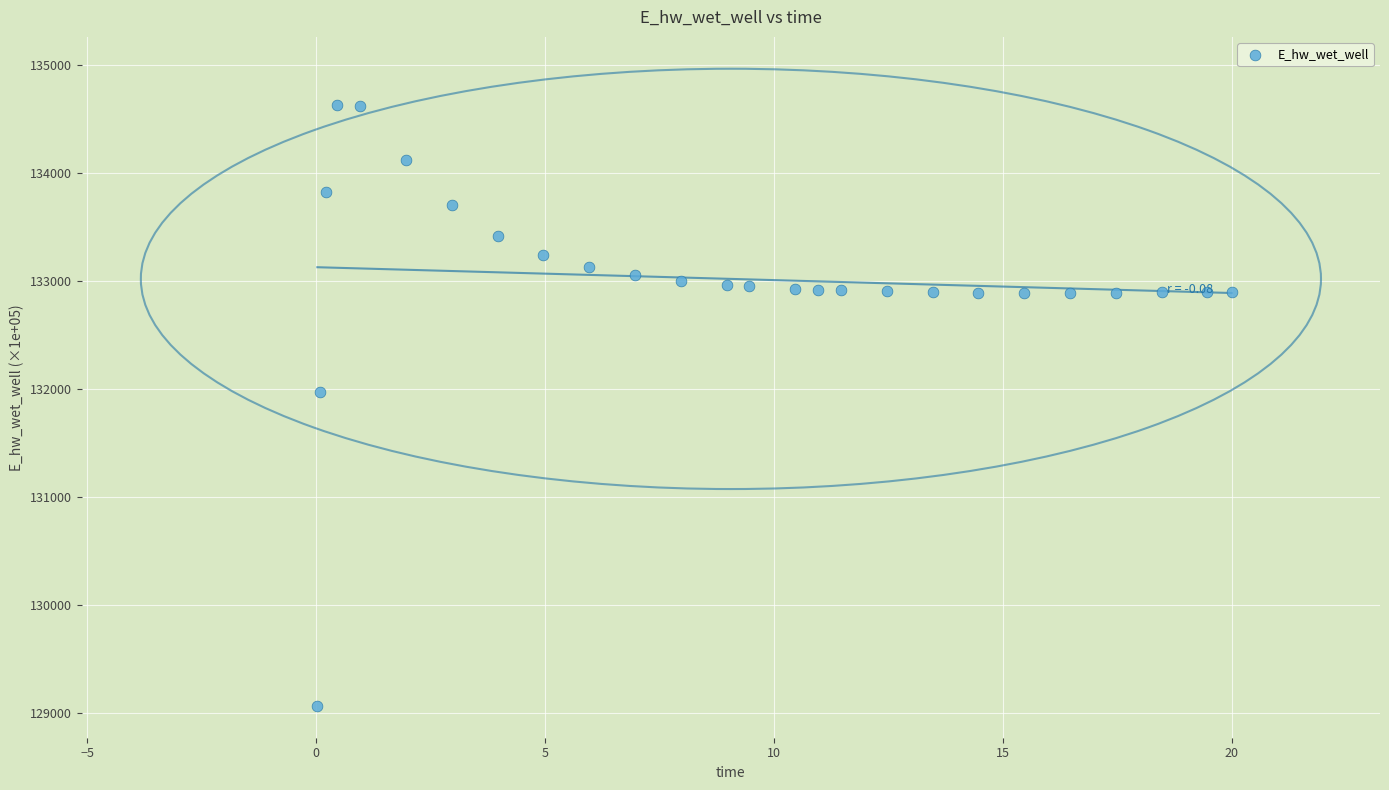

What is the range of X values (max minus min)?

20.0